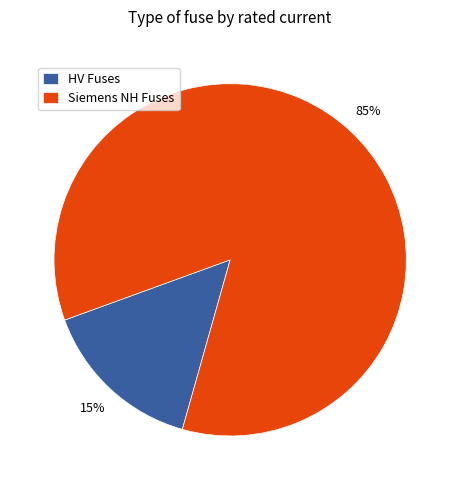

To the nearest percent, what is the difference between the Siemens NH Fuses and HV Fuses slice percentages?

70%